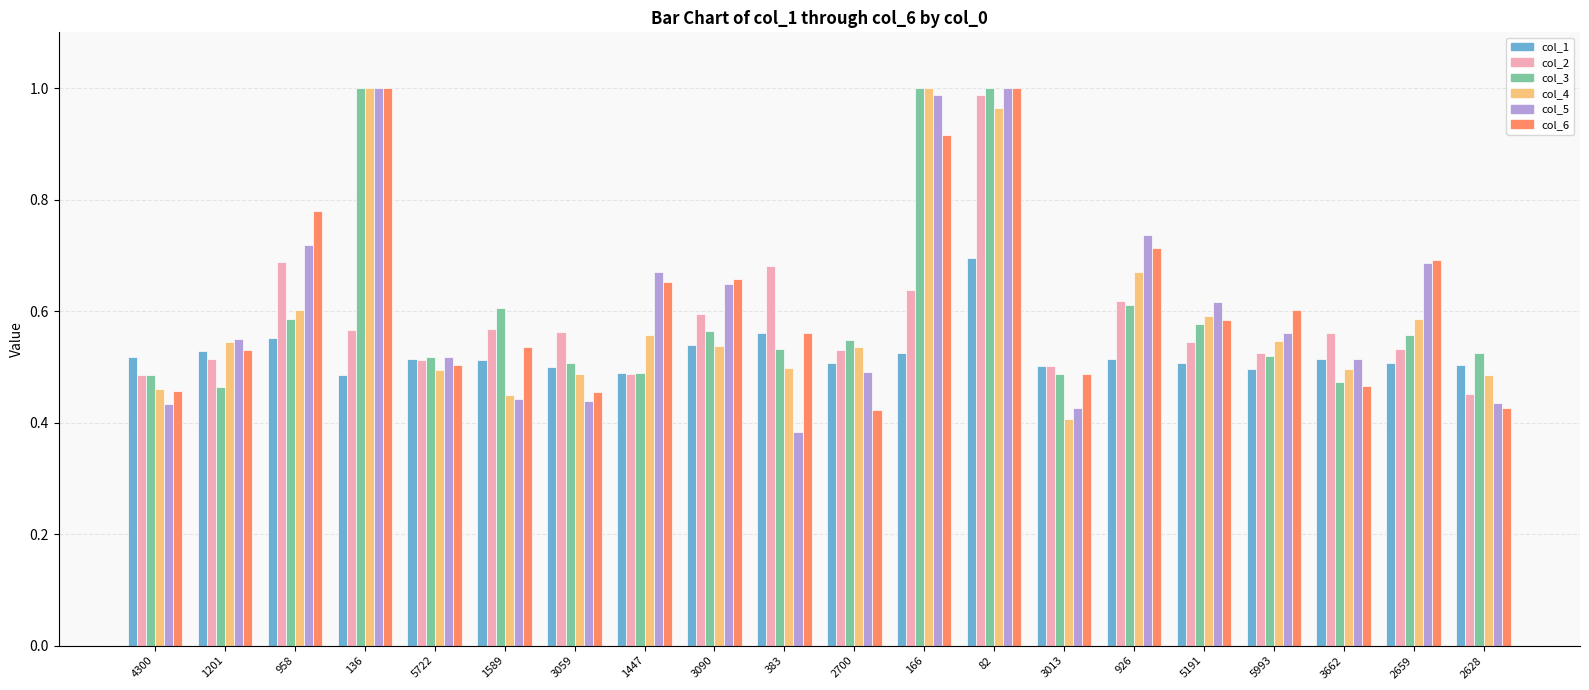

True or false: col_5 has a value of 0.4 at 4300.

True